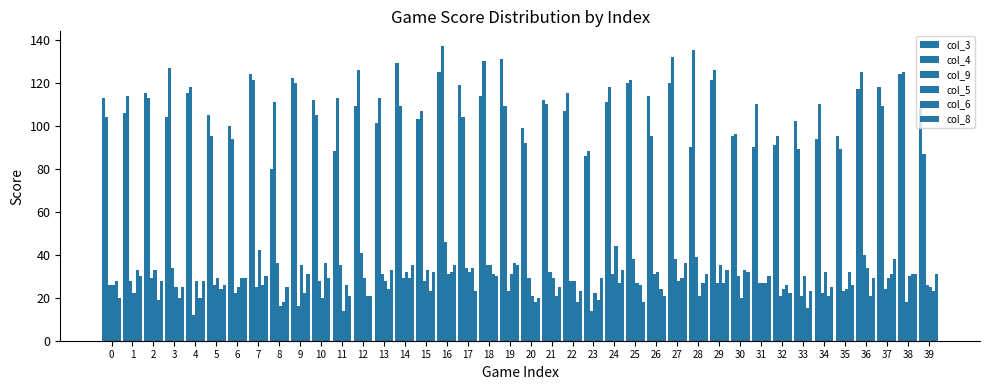

Count the number of categories in the chart.

40